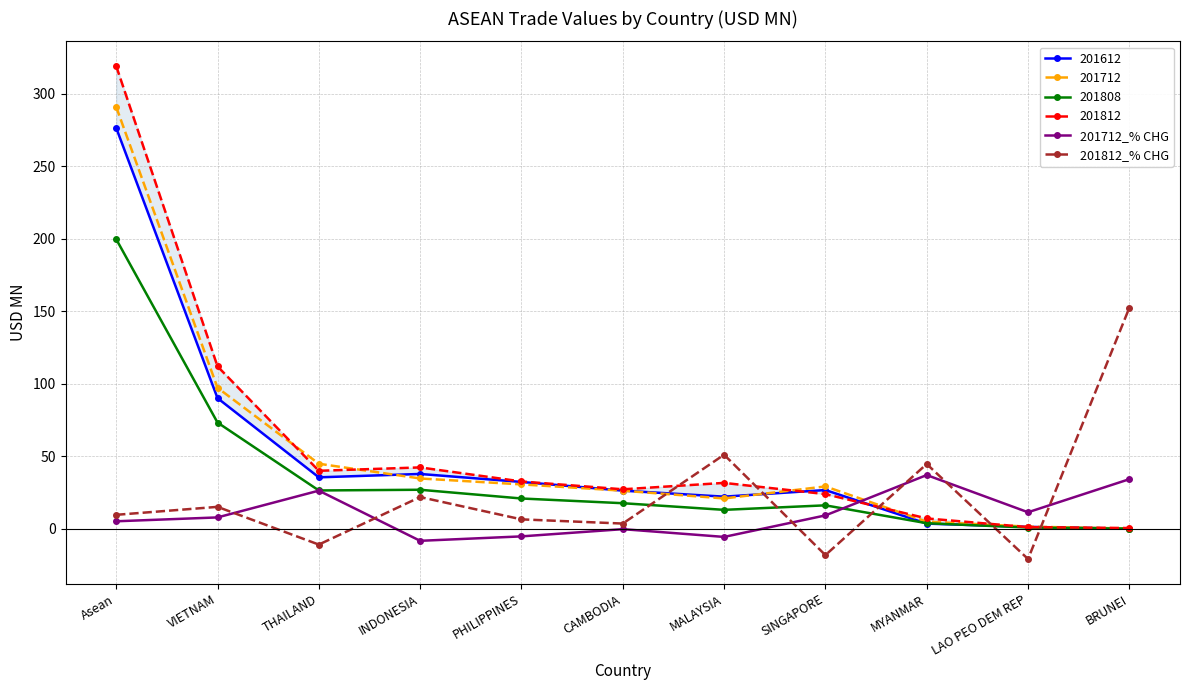

What is the label of the 6th point from the left?

CAMBODIA